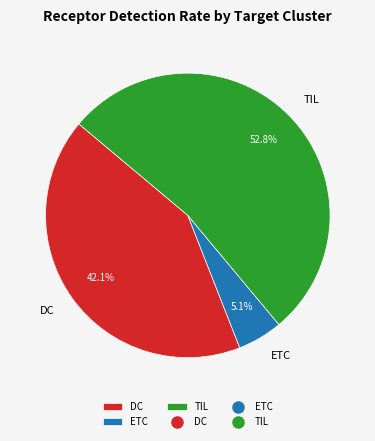

What is the majority slice?

TIL